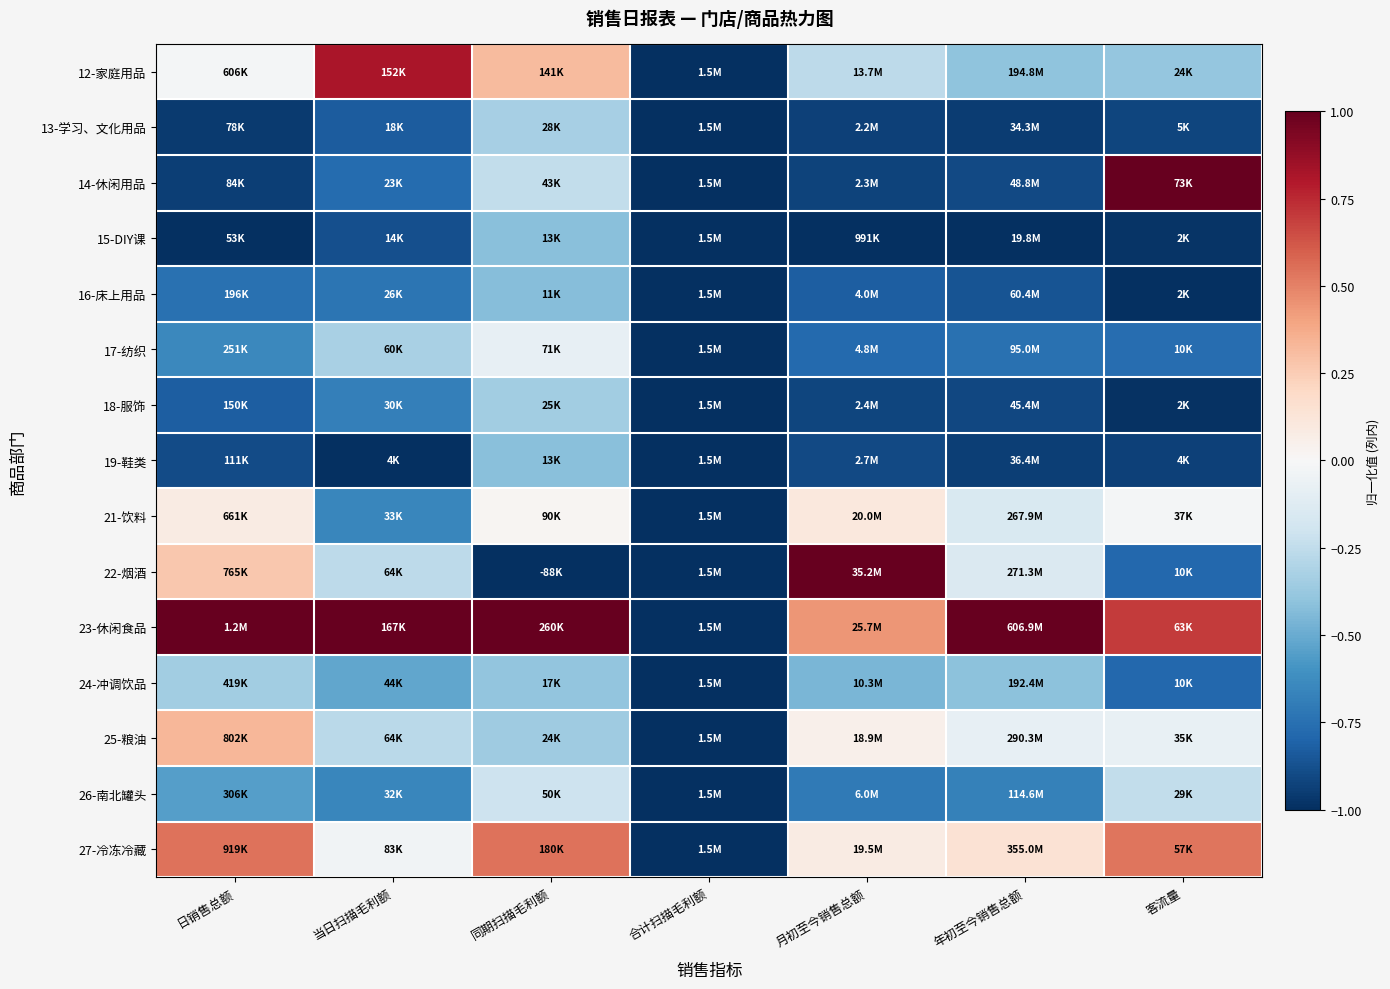

How many distinct data groups are displayed?

15